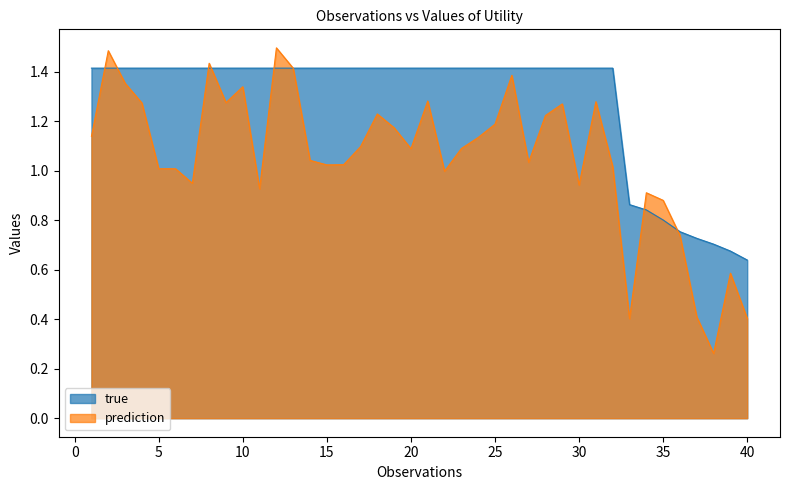

Where is the data nearest to the value 1?

33